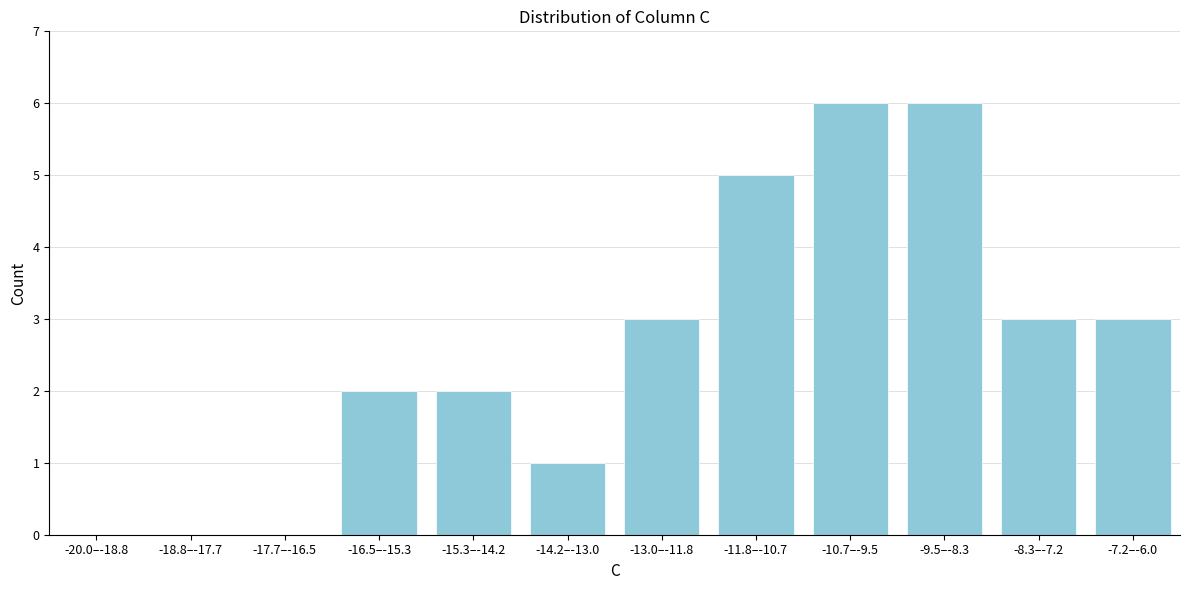

Reading right to left, extract all data points from this chart.

-7.2–-6.0=3	-8.3–-7.2=3	-9.5–-8.3=6	-10.7–-9.5=6	-11.8–-10.7=5	-13.0–-11.8=3	-14.2–-13.0=1	-15.3–-14.2=2	-16.5–-15.3=2	-17.7–-16.5=0	-18.8–-17.7=0	-20.0–-18.8=0